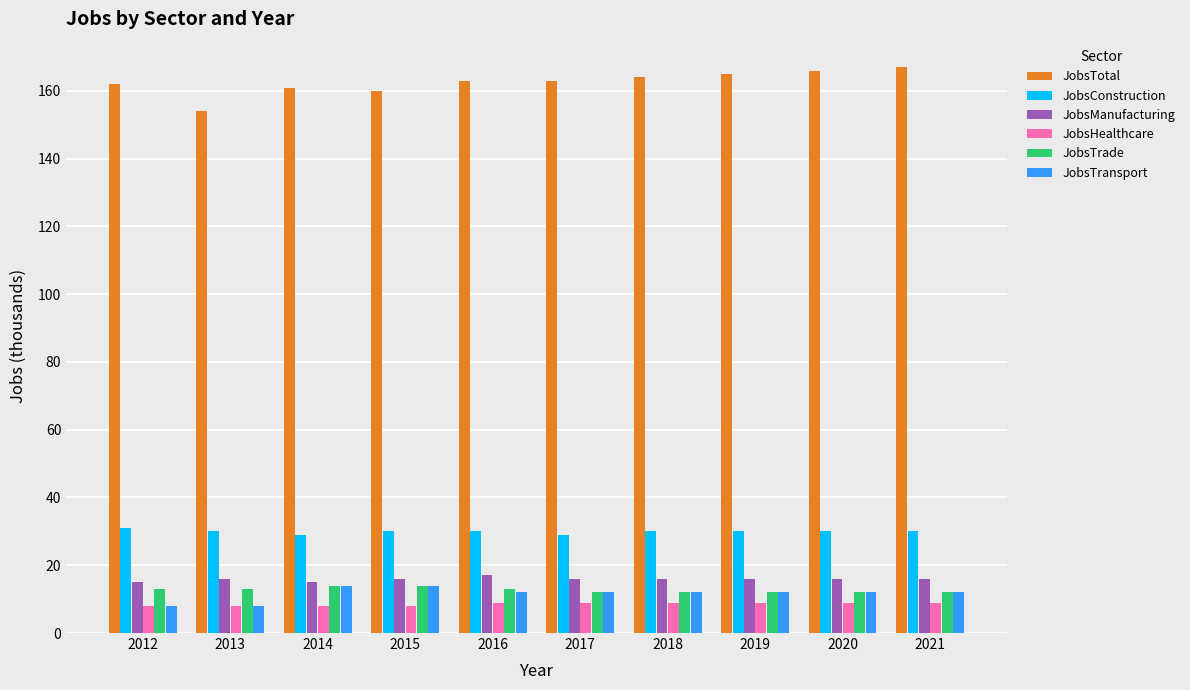

Which series has the largest total across all categories?

JobsTotal